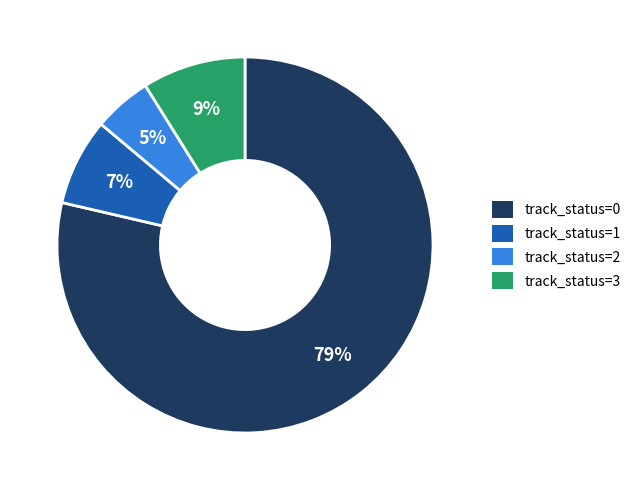

Rank the categories by value from lowest to highest.

track_status=2, track_status=1, track_status=3, track_status=0